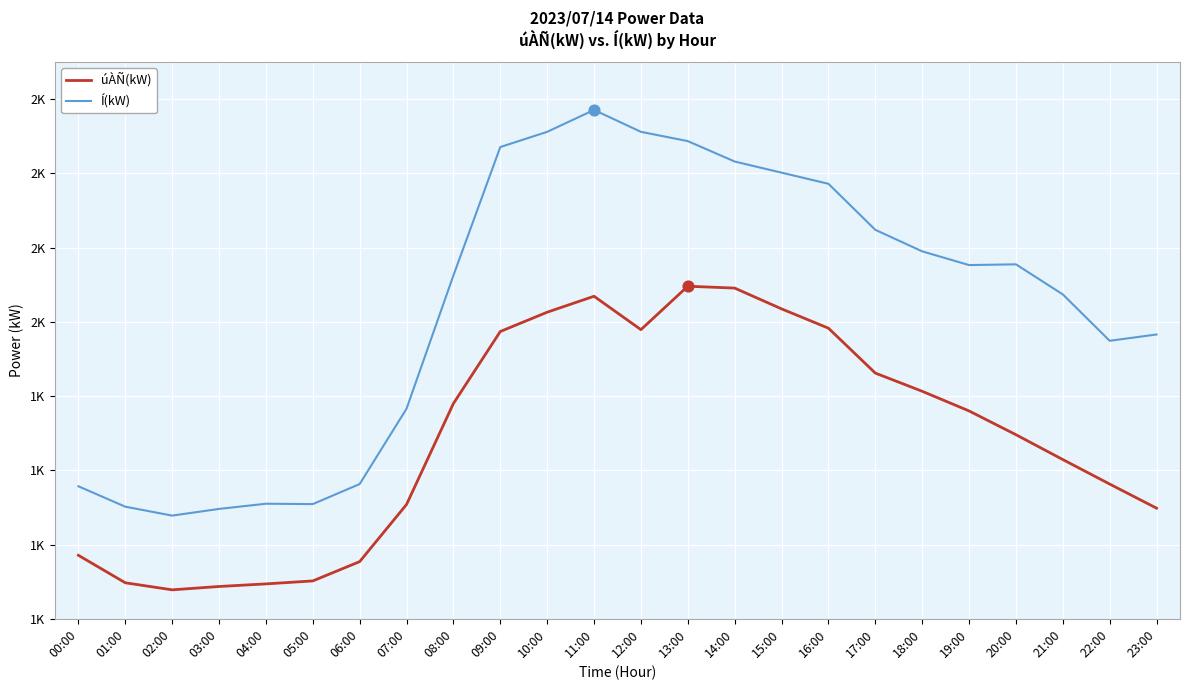

At which category is the sum across all series the highest?

11:00